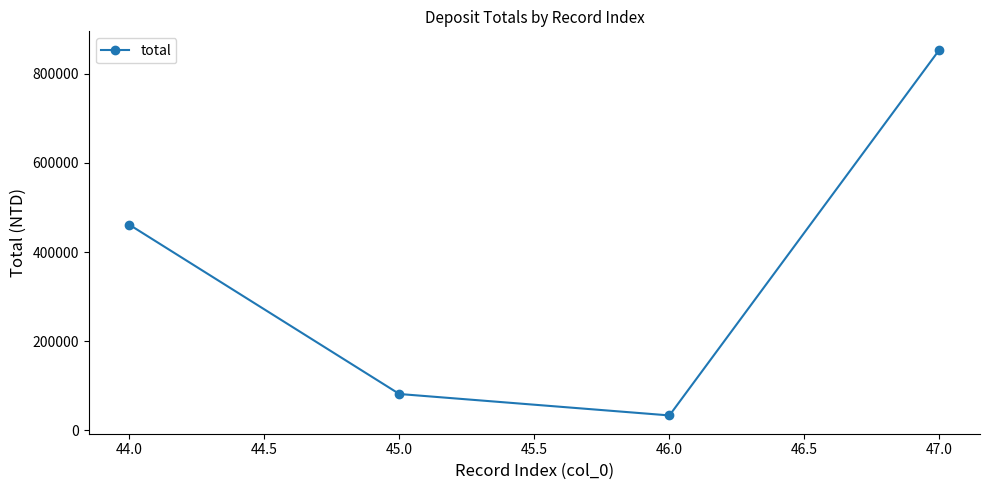

What is the difference between the second highest and minimum values?

427967